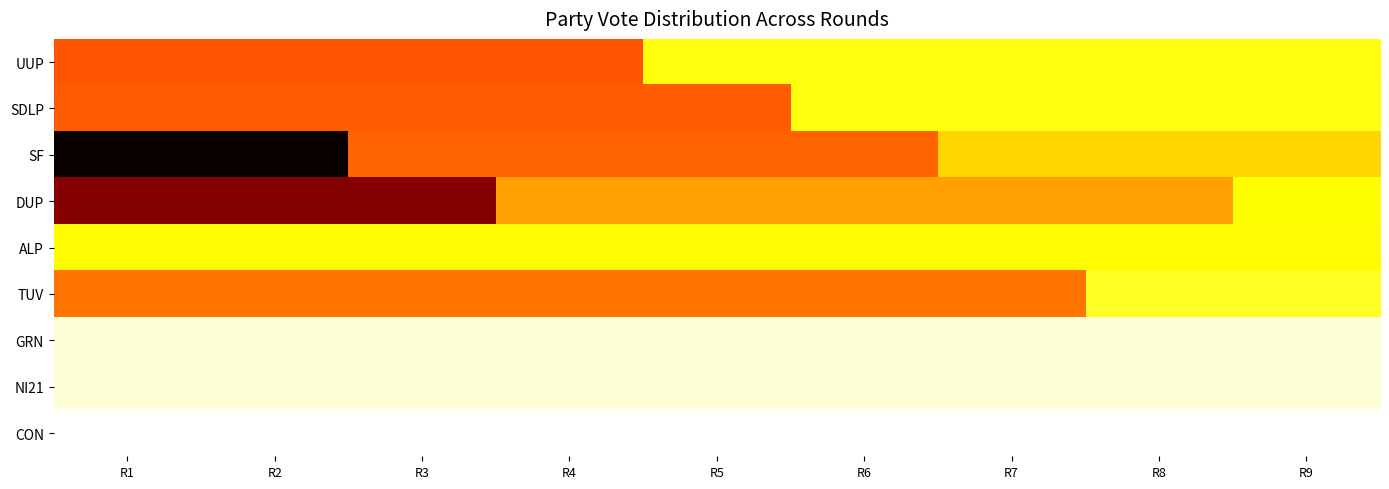

Reading left to right, extract all data points from this chart.

UUP: R1=83438.0	R2=83438.0	R3=83438.0	R4=83438.0	R5=41719.0	R6=41719.0	R7=41719.0	R8=41719.0	R9=41719.0
SDLP: R1=81594.0	R2=81594.0	R3=81594.0	R4=81594.0	R5=81594.0	R6=40797.0	R7=40797.0	R8=40797.0	R9=40797.0
SF: R1=159813.0	R2=159813.0	R3=79906.5	R4=79906.5	R5=79906.5	R6=79906.5	R7=53271.0	R8=53271.0	R9=53271.0
DUP: R1=131163.0	R2=131163.0	R3=131163.0	R4=65581.5	R5=65581.5	R6=65581.5	R7=65581.5	R8=65581.5	R9=43721.0
ALP: R1=44432.0	R2=44432.0	R3=44432.0	R4=44432.0	R5=44432.0	R6=44432.0	R7=44432.0	R8=44432.0	R9=44432.0
TUV: R1=75806.0	R2=75806.0	R3=75806.0	R4=75806.0	R5=75806.0	R6=75806.0	R7=75806.0	R8=37903.0	R9=37903.0
GRN: R1=10598.0	R2=10598.0	R3=10598.0	R4=10598.0	R5=10598.0	R6=10598.0	R7=10598.0	R8=10598.0	R9=10598.0
NI21: R1=10553.0	R2=10553.0	R3=10553.0	R4=10553.0	R5=10553.0	R6=10553.0	R7=10553.0	R8=10553.0	R9=10553.0
CON: R1=4144.0	R2=4144.0	R3=4144.0	R4=4144.0	R5=4144.0	R6=4144.0	R7=4144.0	R8=4144.0	R9=4144.0